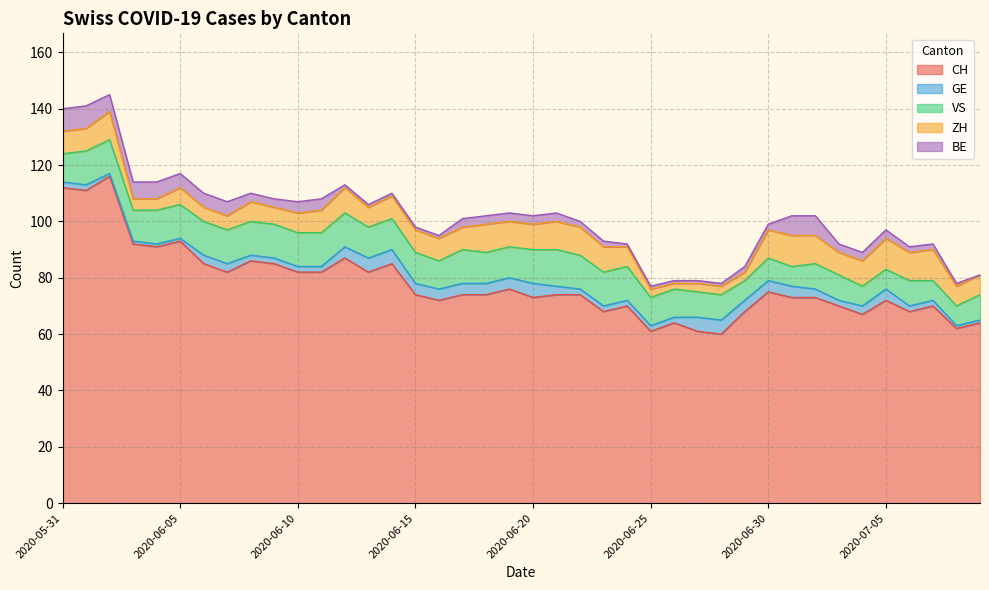

True or false: CH and ZH intersect in this chart.

False